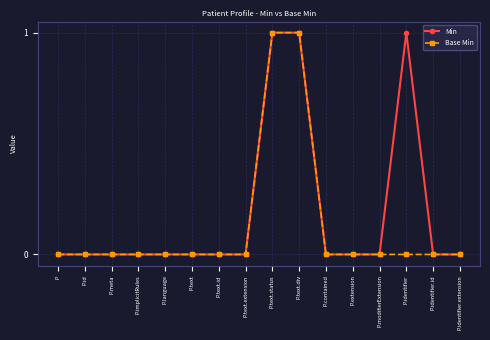

What position from the left is P.extension?

12